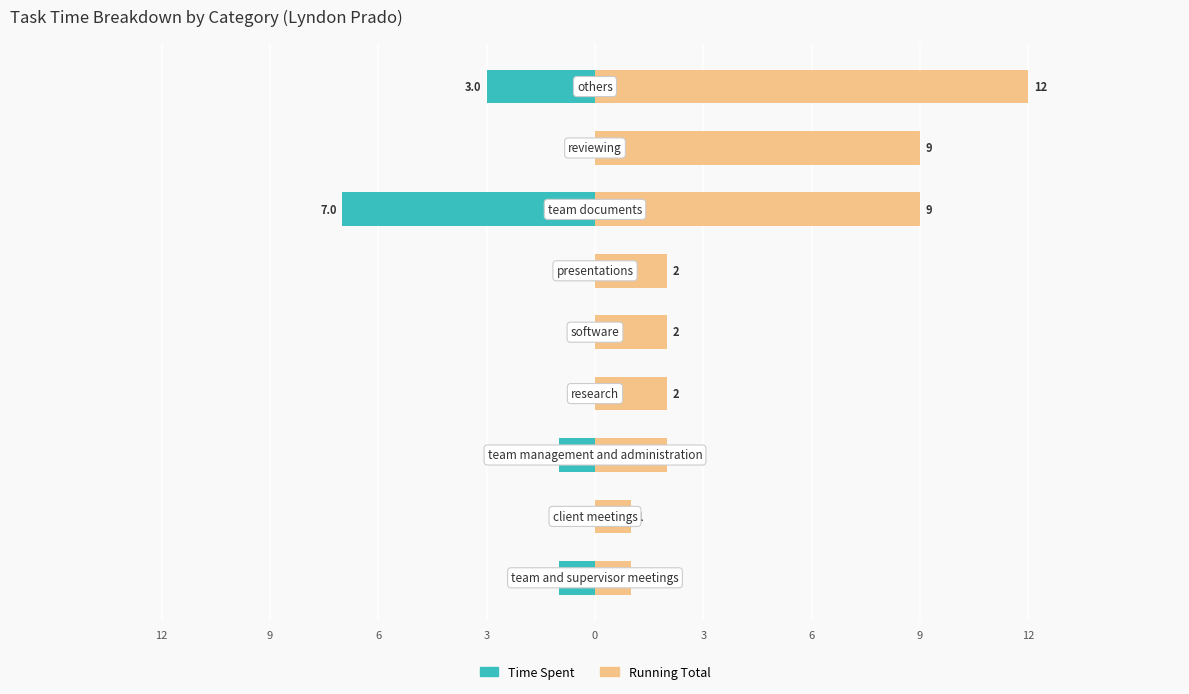

What is the difference between the maximum and minimum values in the Time Spent series?

7